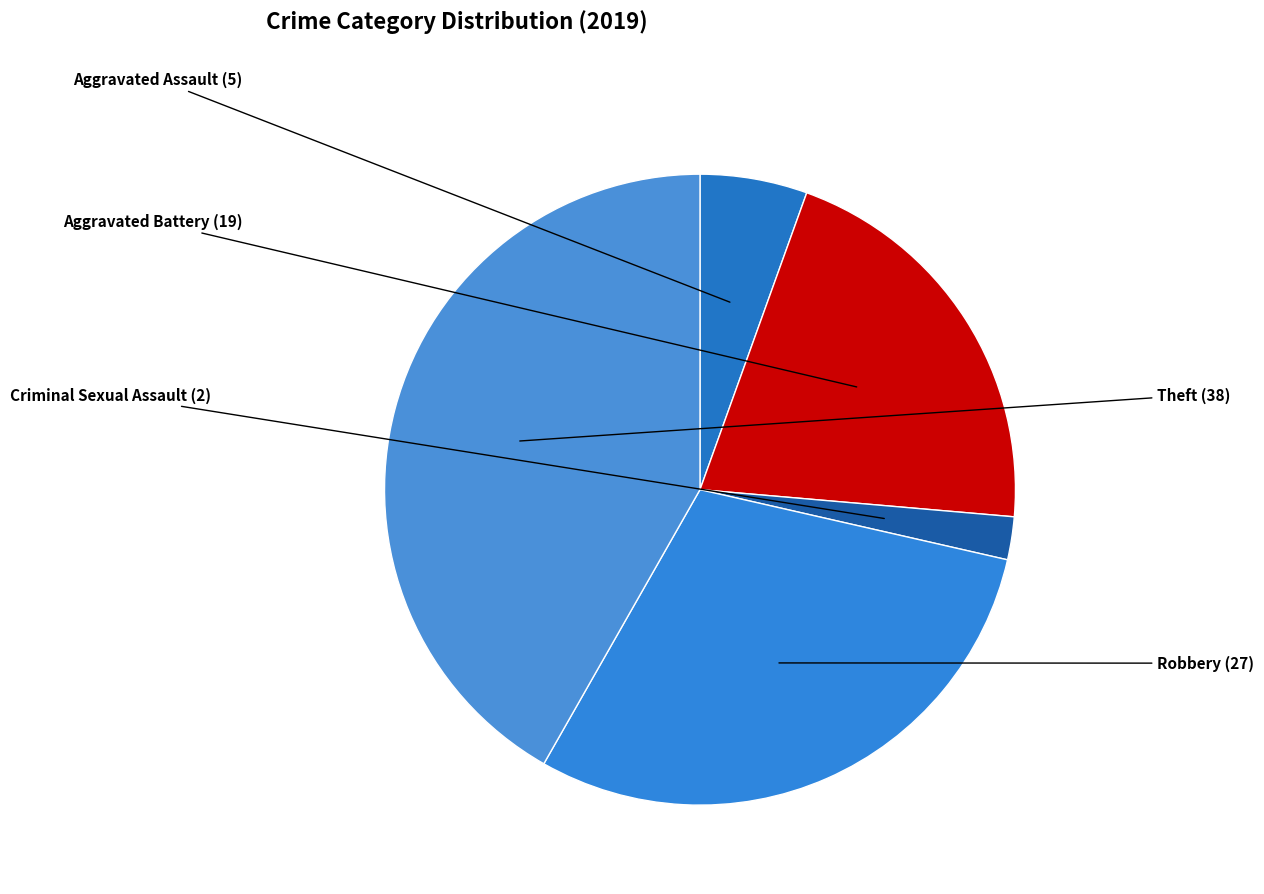

Does any single category account for the majority?

No